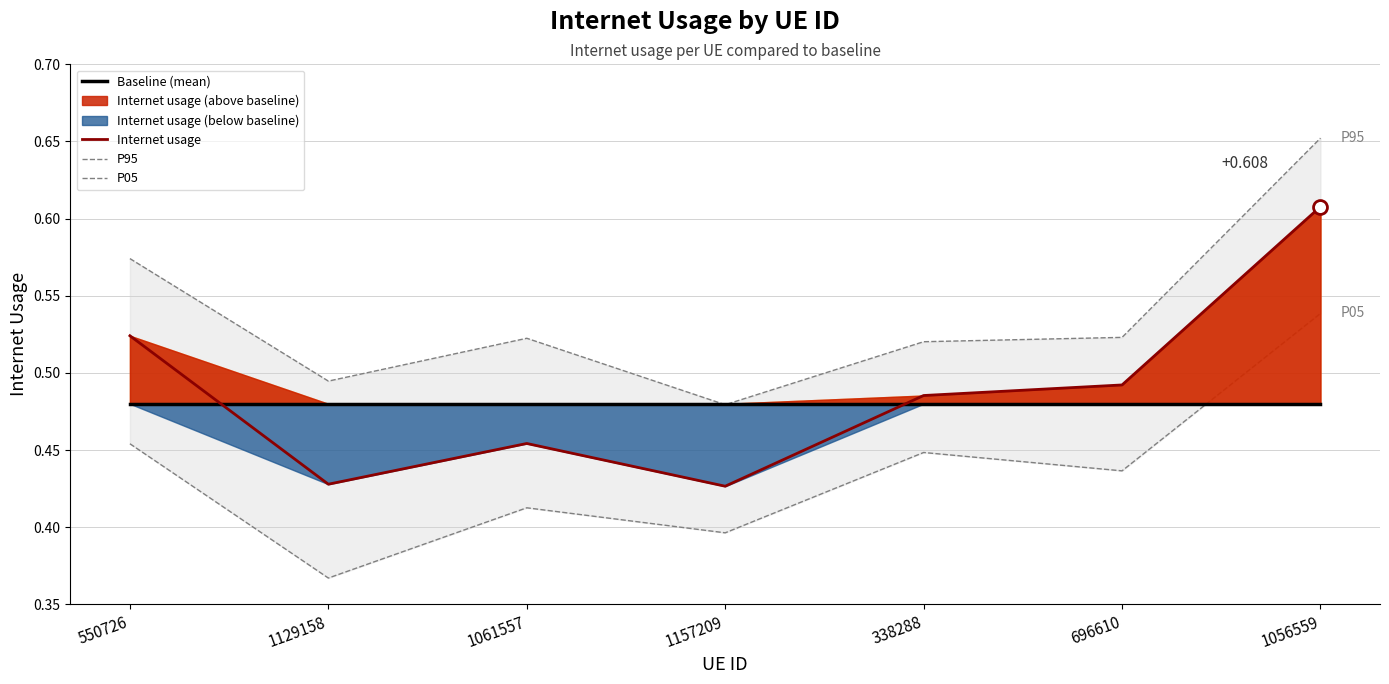

Read the P05 value at 1061557.

0.4